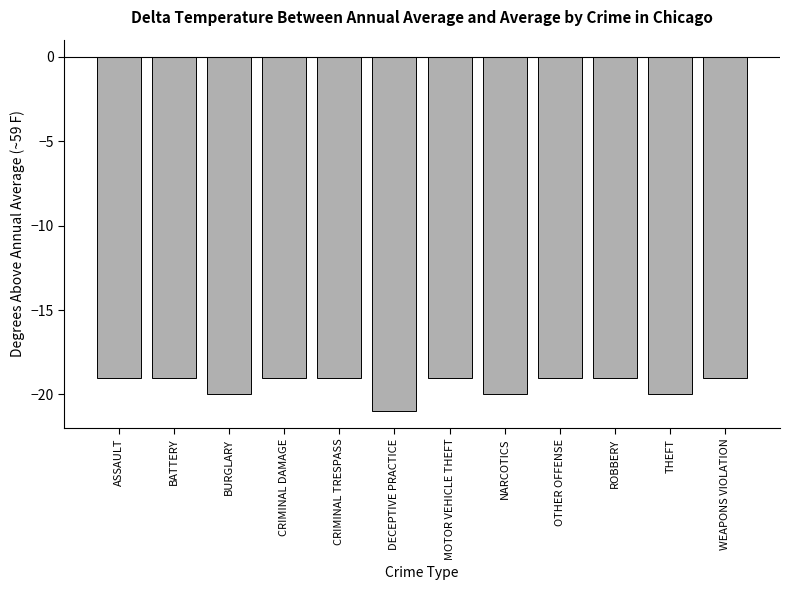

What is the sum of all values?

-233